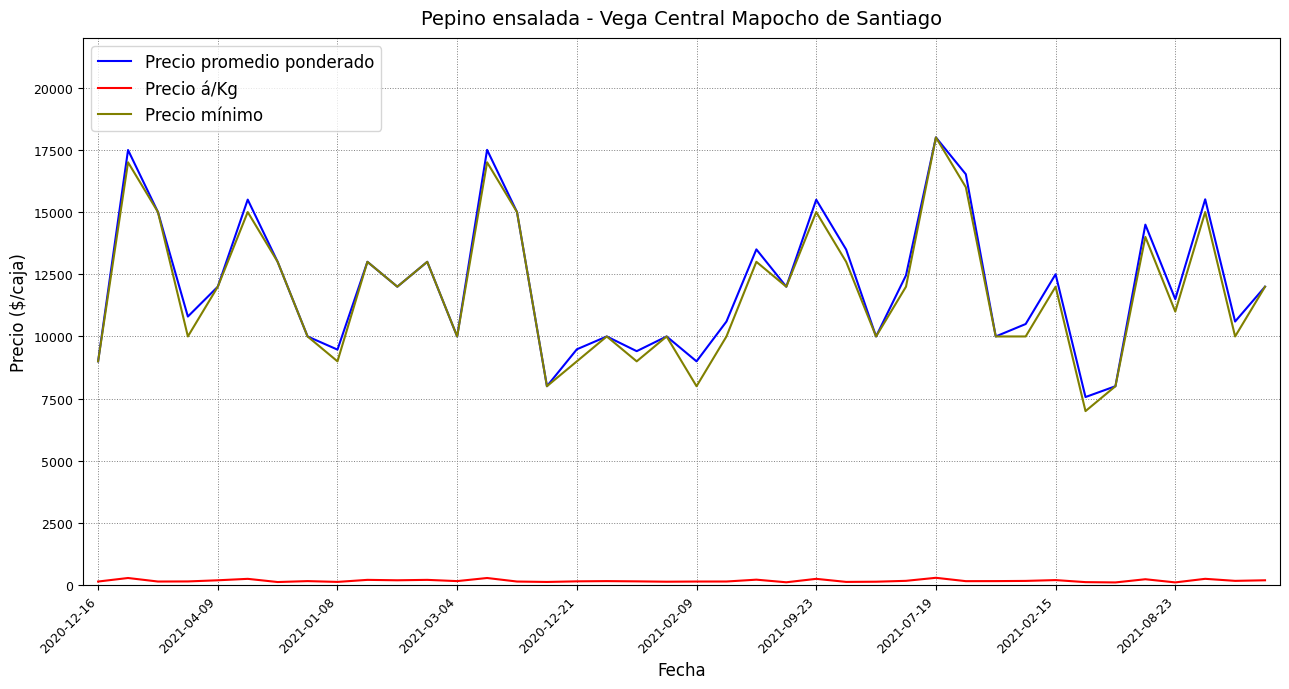

True or false: Precio á/Kg and Precio promedio ponderado intersect in this chart.

False